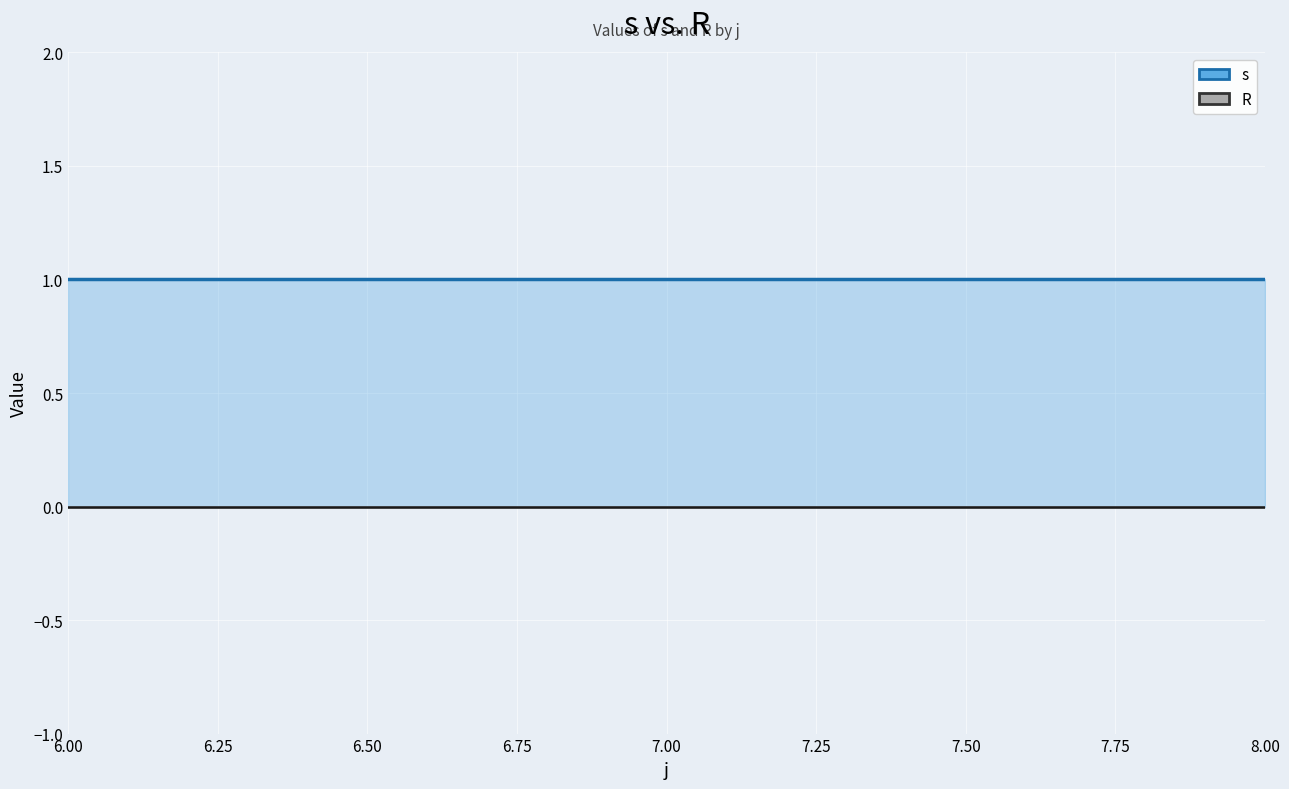

Reading right to left, what are all the values shown in this chart?

s: 1	1	1
R: 0	0	0